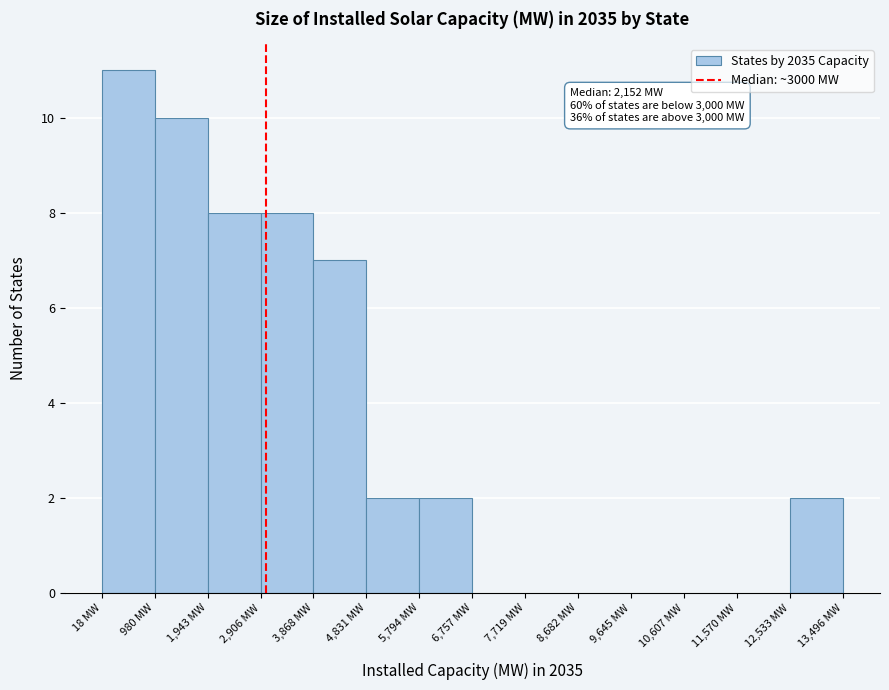

Which range on the x-axis has the tallest bar?

0 to 1000